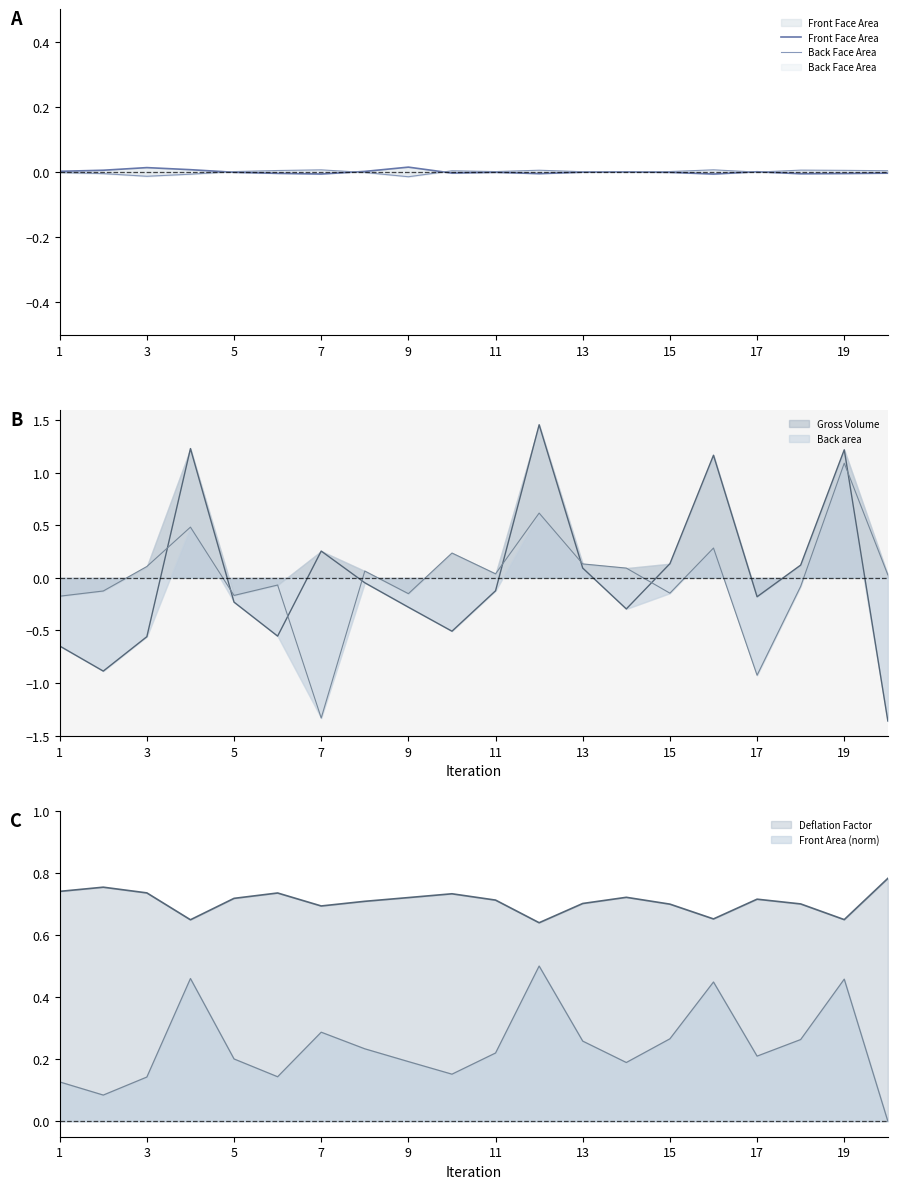

In Back Face Area, how many points are lower than both neighbors (excluding endpoints)?

5